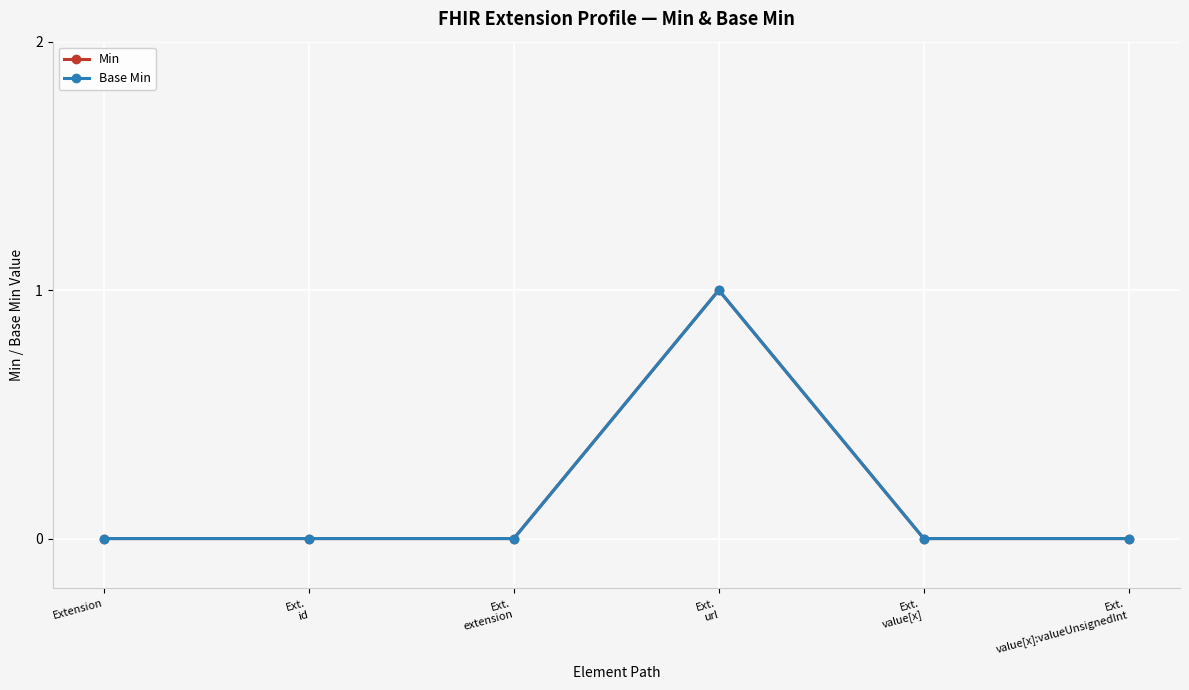

True or false: Base Min and Min intersect in this chart.

False